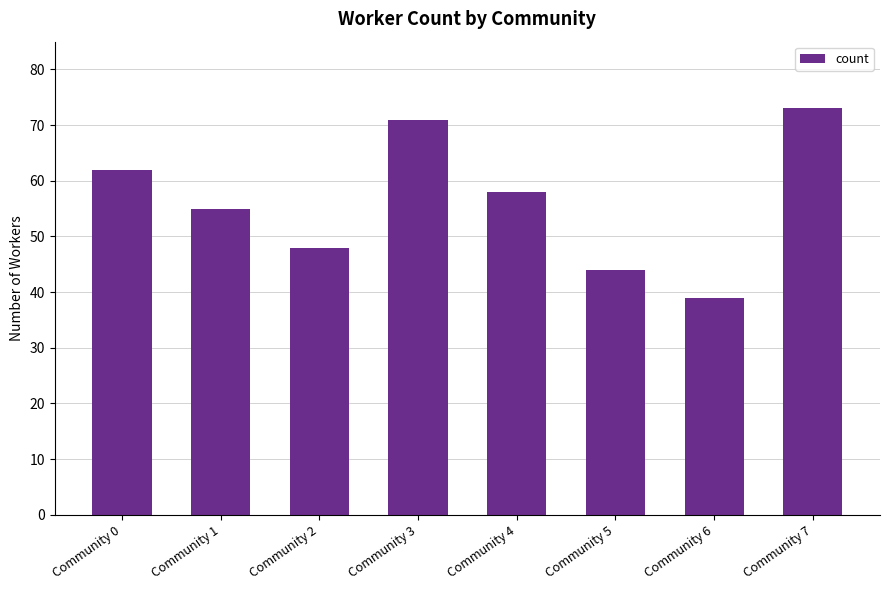

How many bars are there in total?

8